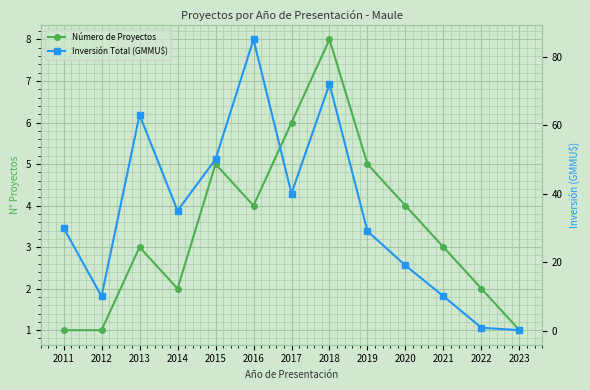

What are all the series names shown in the legend?

Número de Proyectos, Inversión Total (GMMU$)